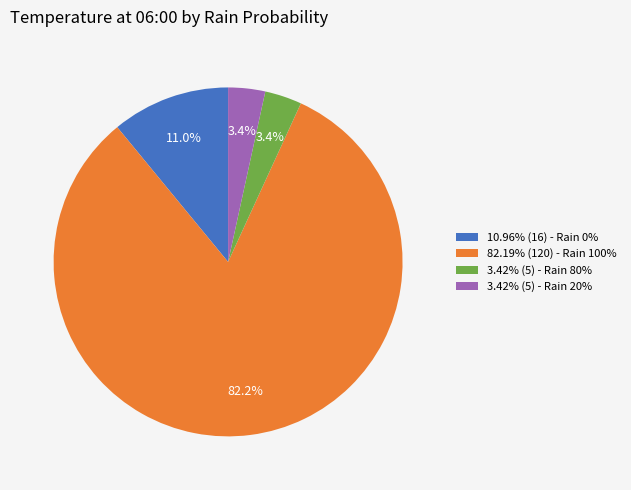

Approximately how many times larger is the value at 3.42% (5) - Rain 20% compared to 10.96% (16) - Rain 0%?

0.3